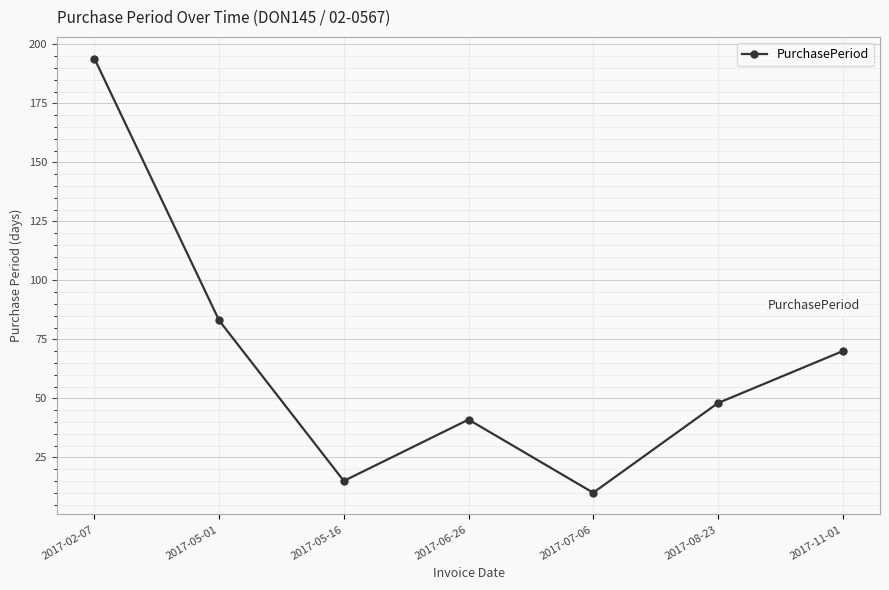

List the labels in order of value, largest first.

2017-02-07, 2017-05-01, 2017-11-01, 2017-08-23, 2017-06-26, 2017-05-16, 2017-07-06